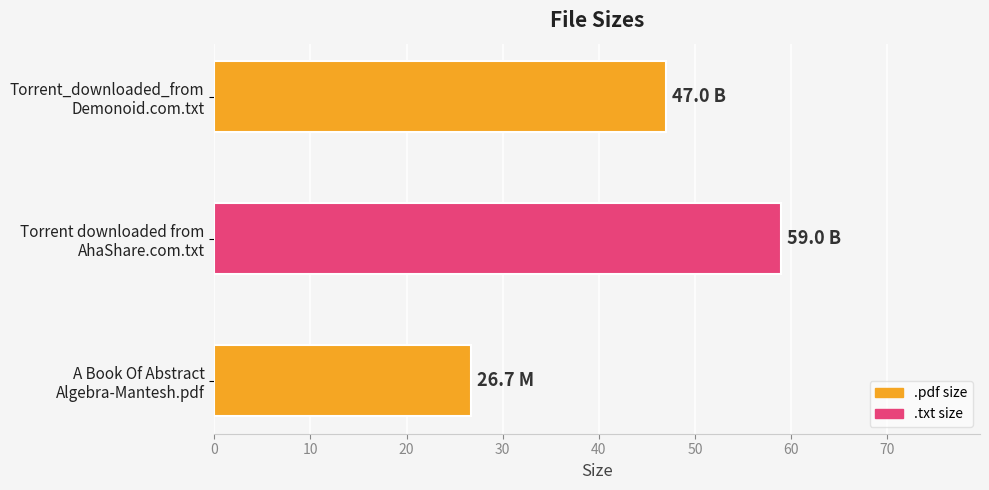

How many values are below 47?

1